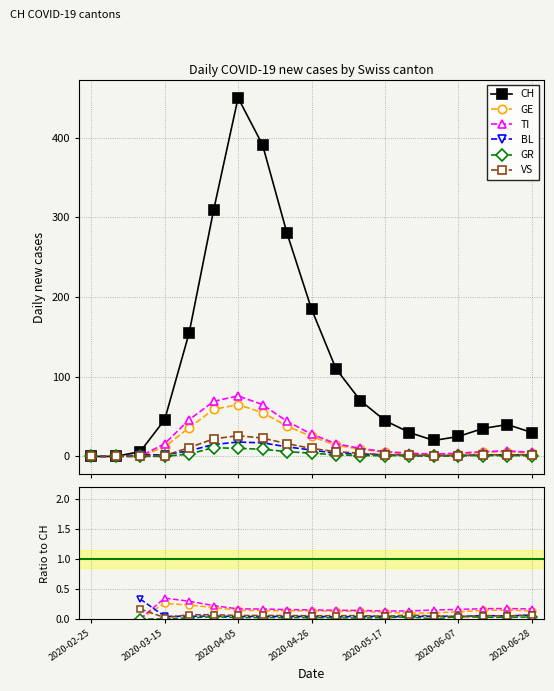

At how many categories does at least one series exceed 80?

7